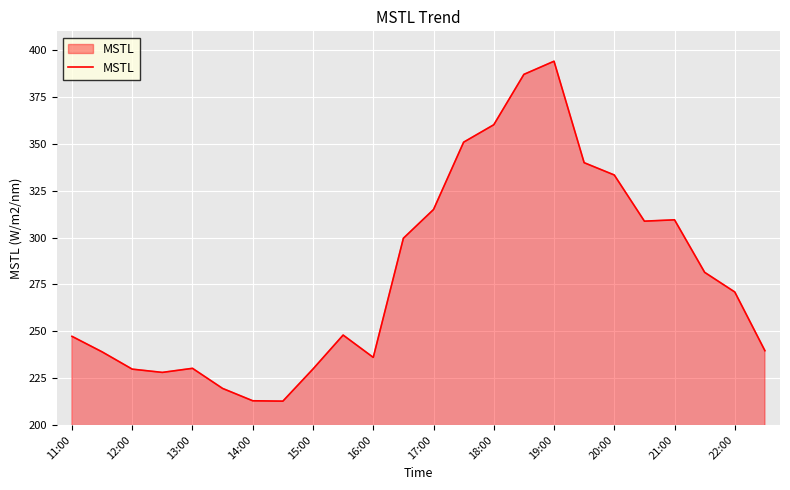

What is the difference between the maximum and minimum values?

181.4